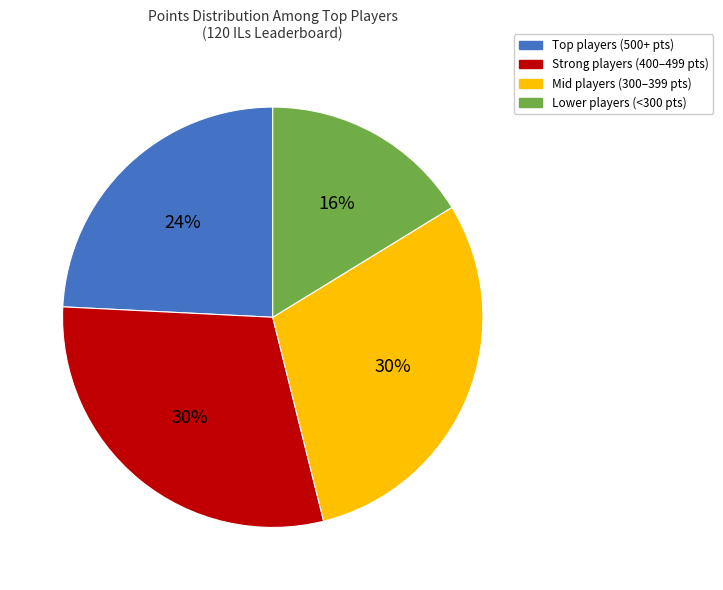

To the nearest percent, what percentage of the pie is Lower players (<300 pts)?

16%